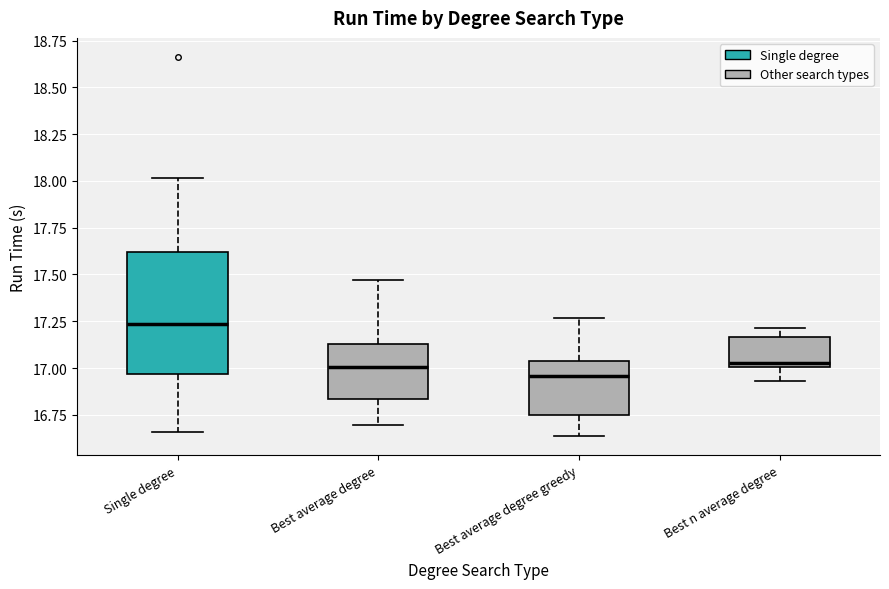

Reading left to right, transcribe this box plot: for each box, give where its median line is, the range the box spans, and where its two whiskers end, as read against the y-axis. The values are not printed on the chart, so give them approximately, as read against the axis.

Single degree: median 17.25, box 16.95 to 17.60, whiskers 16.65 to 18.00
Best average degree: median 17.00, box 16.85 to 17.15, whiskers 16.70 to 17.45
Best average degree greedy: median 16.95, box 16.75 to 17.05, whiskers 16.65 to 17.25
Best n average degree: median 17.05, box 17.00 to 17.15, whiskers 16.95 to 17.20